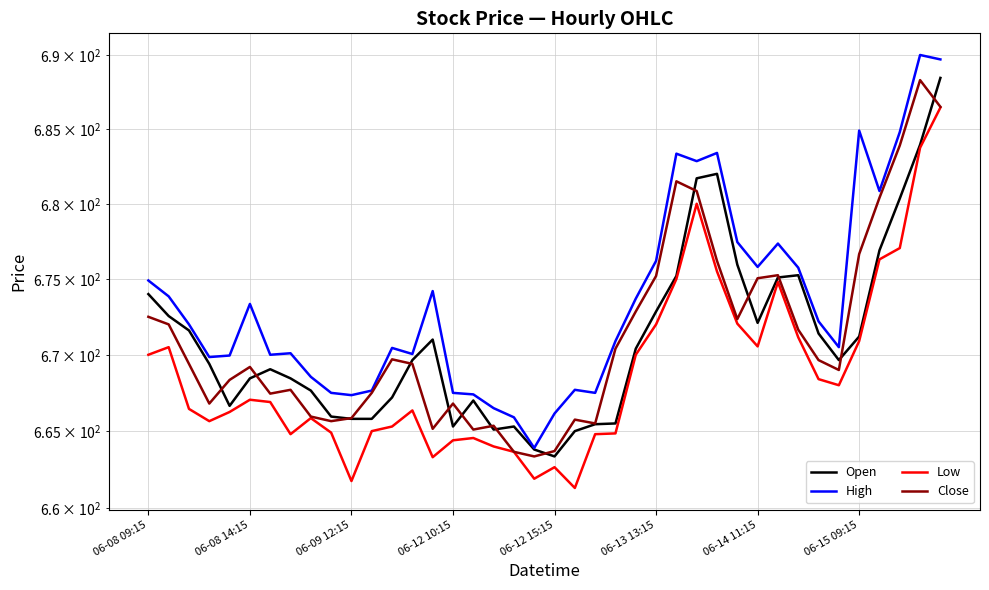

What is the average value of the Open series?

671.0